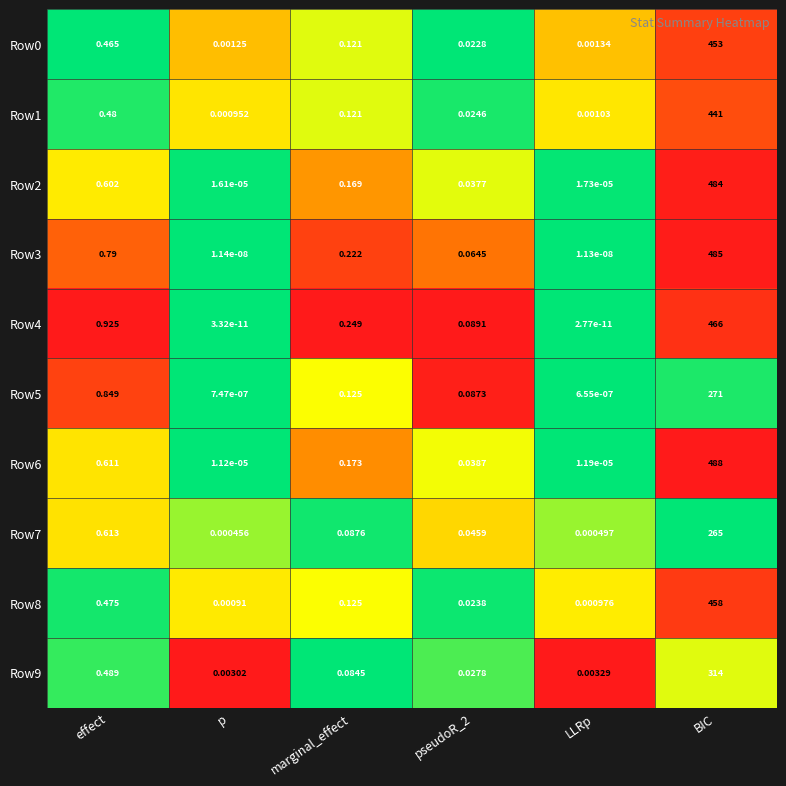

At how many categories does at least one series exceed 0?

6